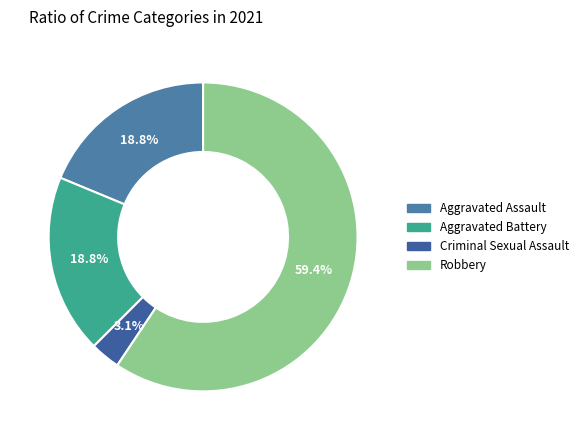

Which slice represents more than half of the pie?

Robbery